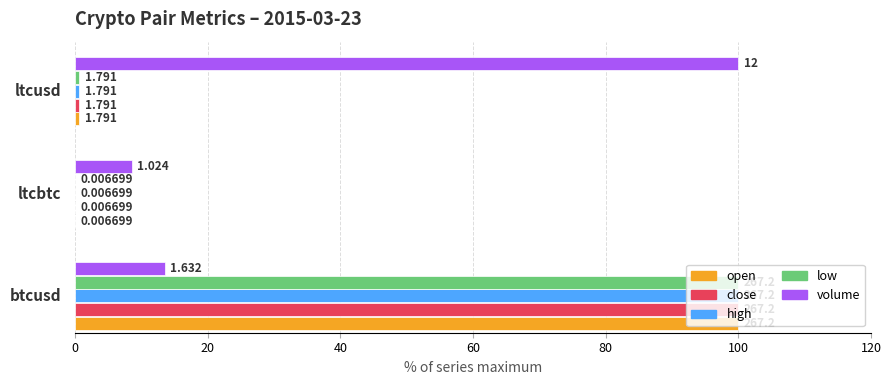

What are all the series names shown in the legend?

open, close, high, low, volume